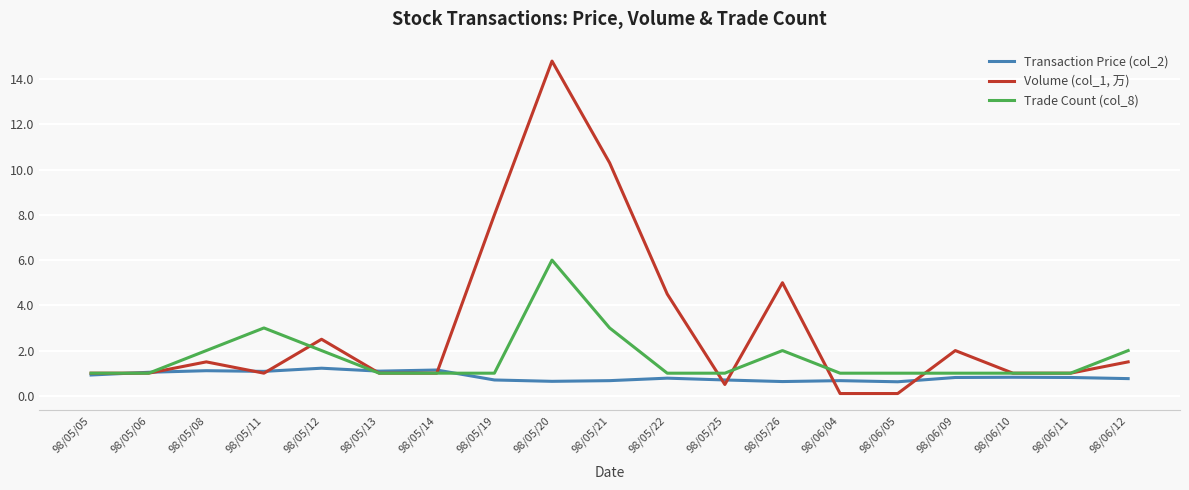

Which series has the largest total across all categories?

Volume (col_1, 万)